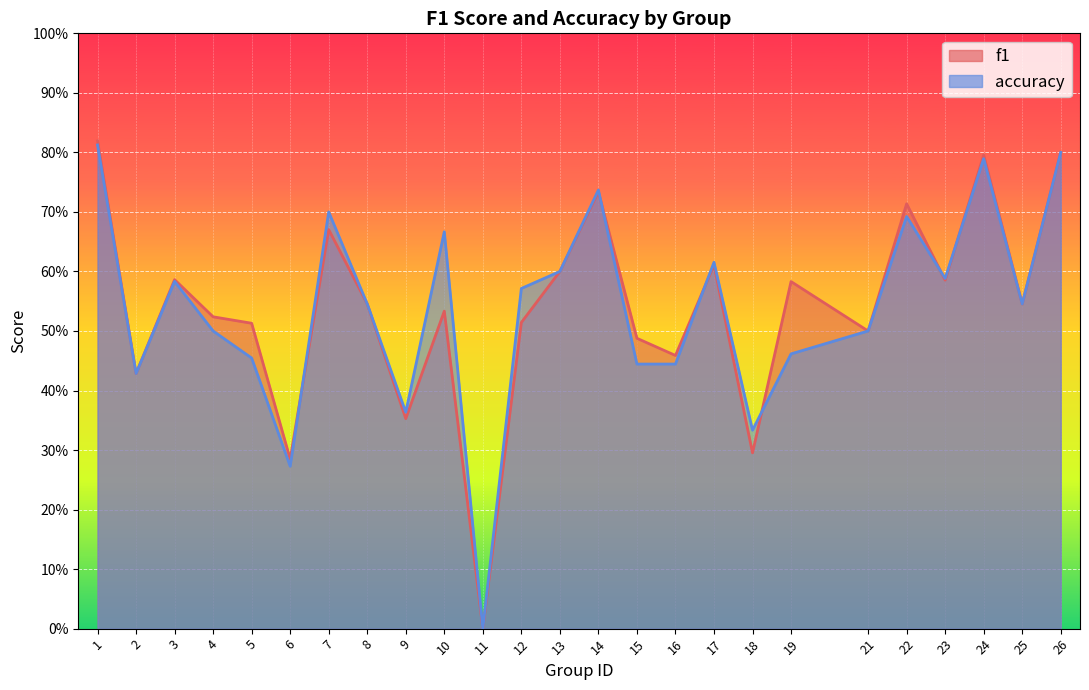

What are all the series names shown in the legend?

f1, accuracy